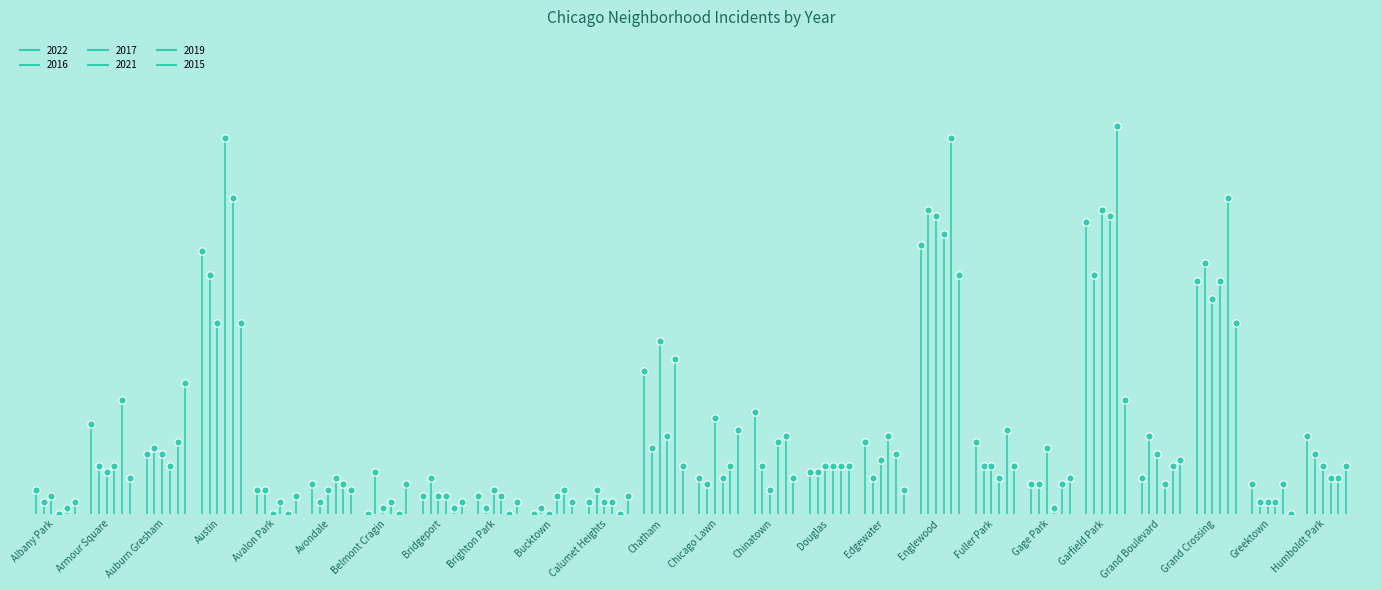

What are all the series names shown in the legend?

2022, 2016, 2017, 2021, 2019, 2015